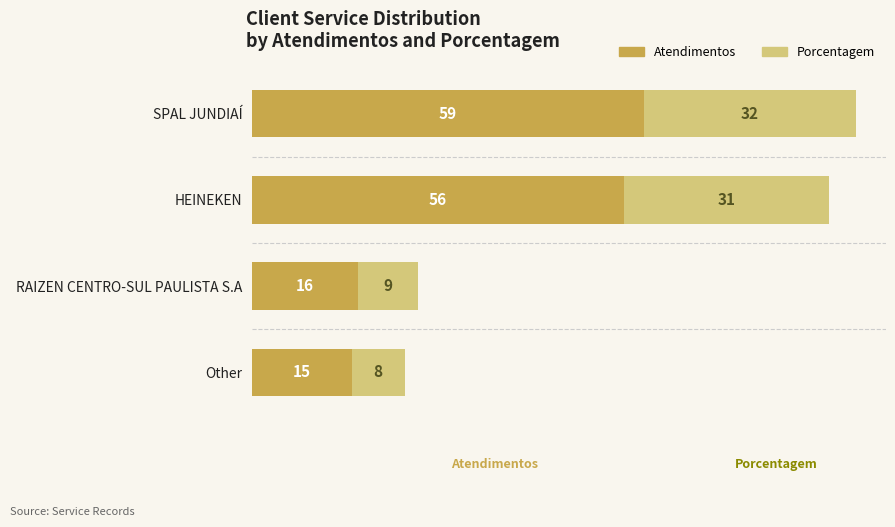

How many series are shown in this chart?

2